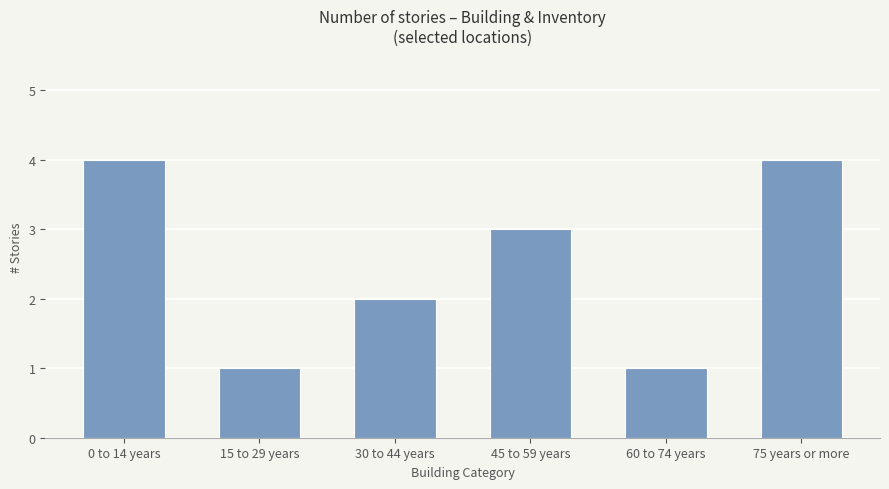

What is the sum of all values?

15